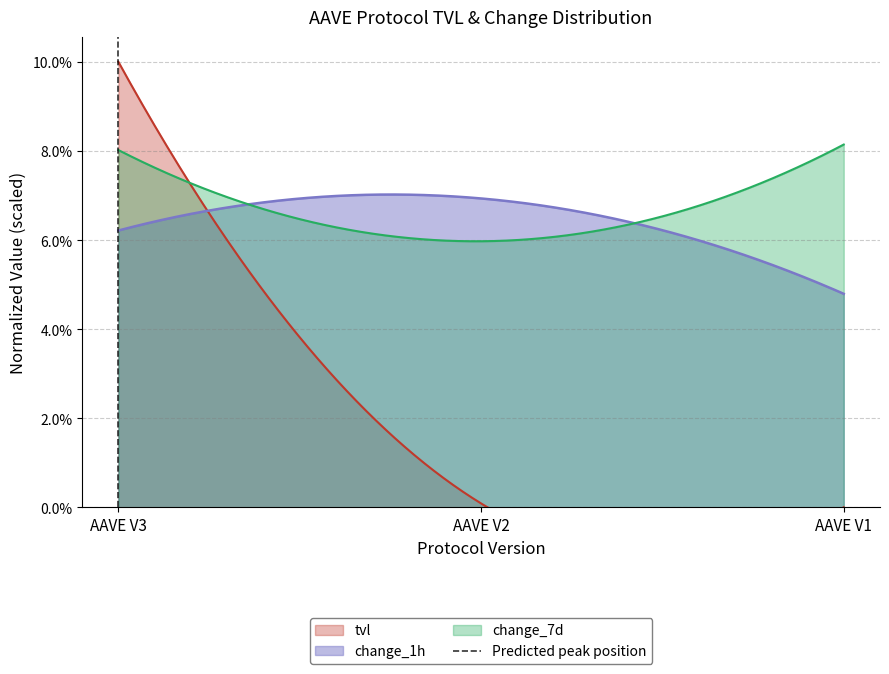

How many data points are less than 1?

1